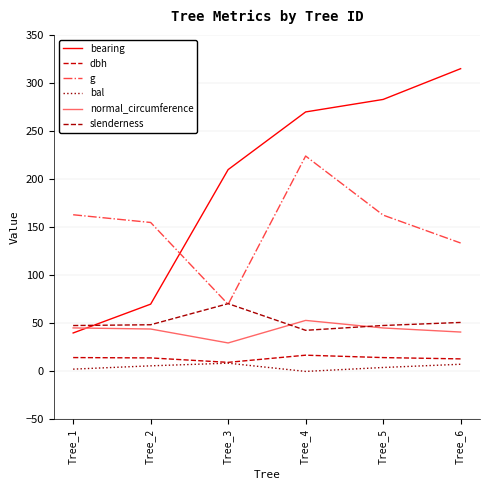

True or false: g has a value of 135.8 at Tree_4.

False